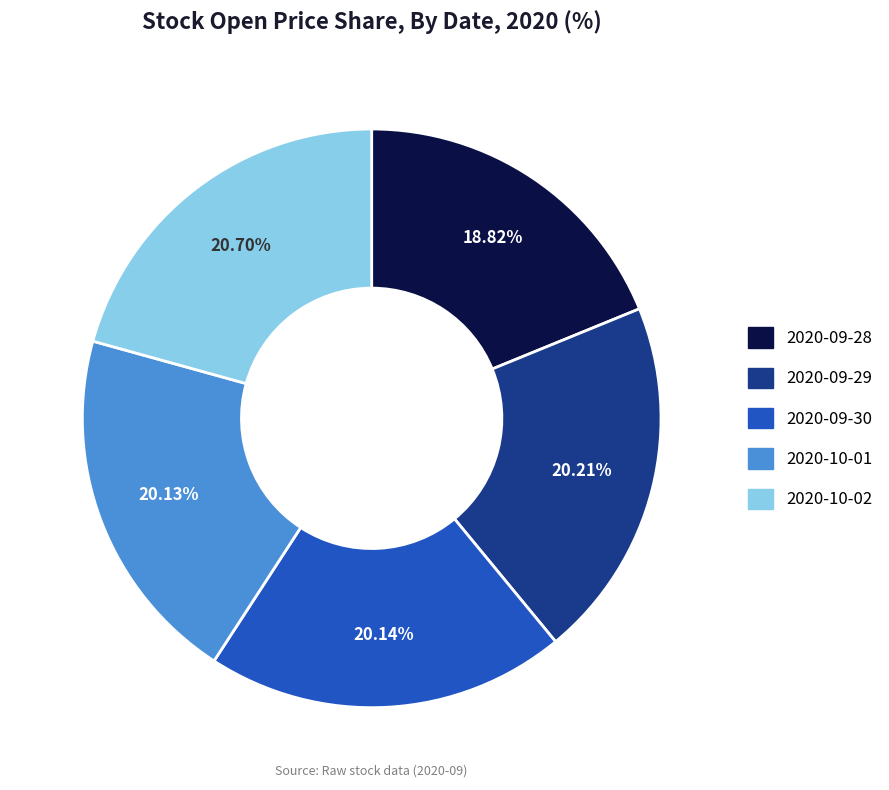

To the nearest percent, what portion does 2020-10-01 represent?

20%